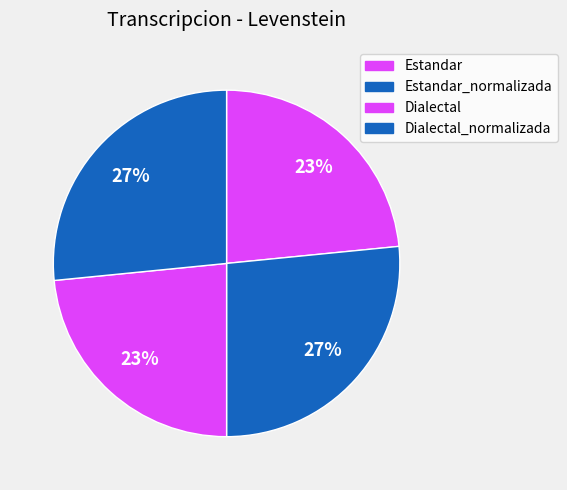

Is Dialectal_normalizada the majority of the pie?

No